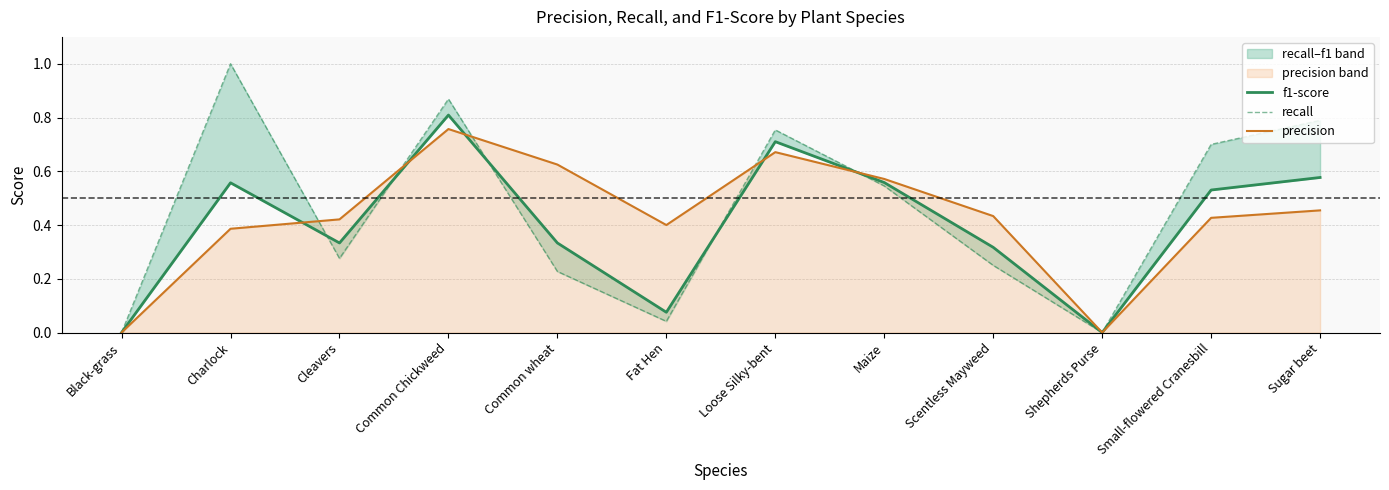

What is the difference between the maximum and minimum values in the recall series?

1.0